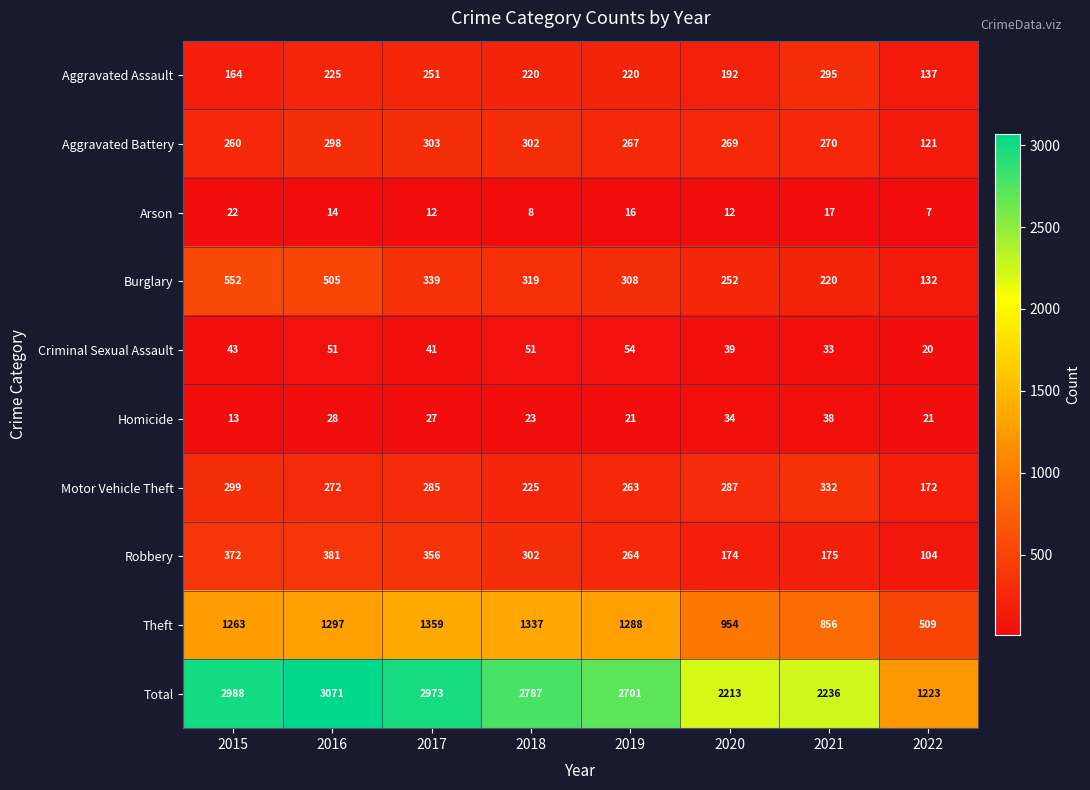

What is the spread (max minus min) of values at 2017?

2961